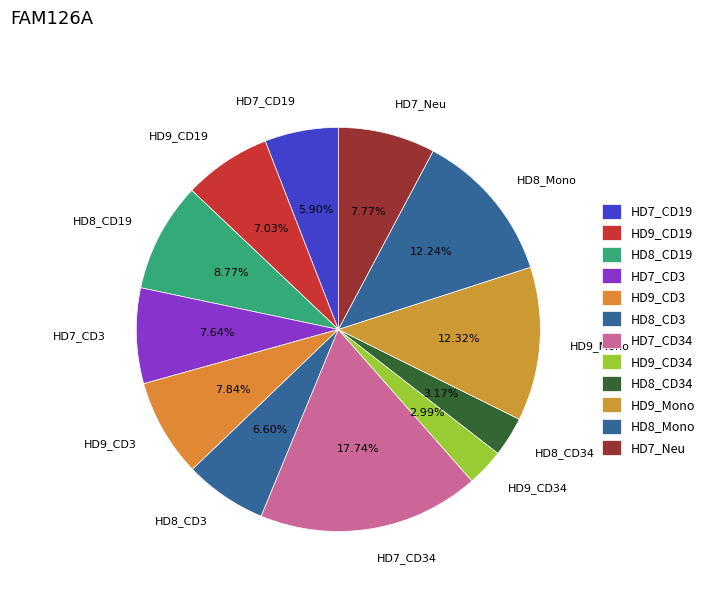

To the nearest percent, what is the average slice percentage?

8%